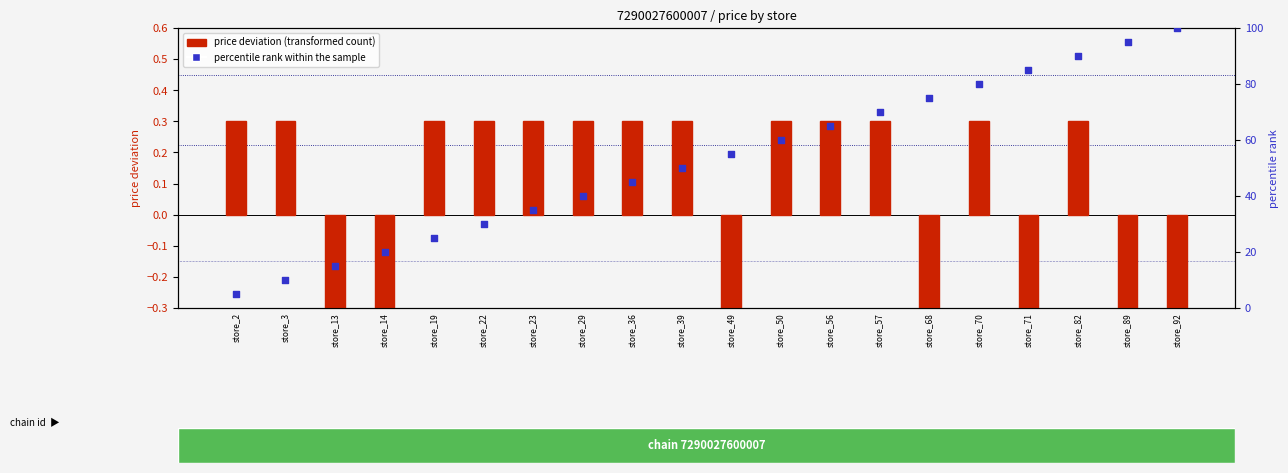

What is the total value across all series at store_39?

50.3